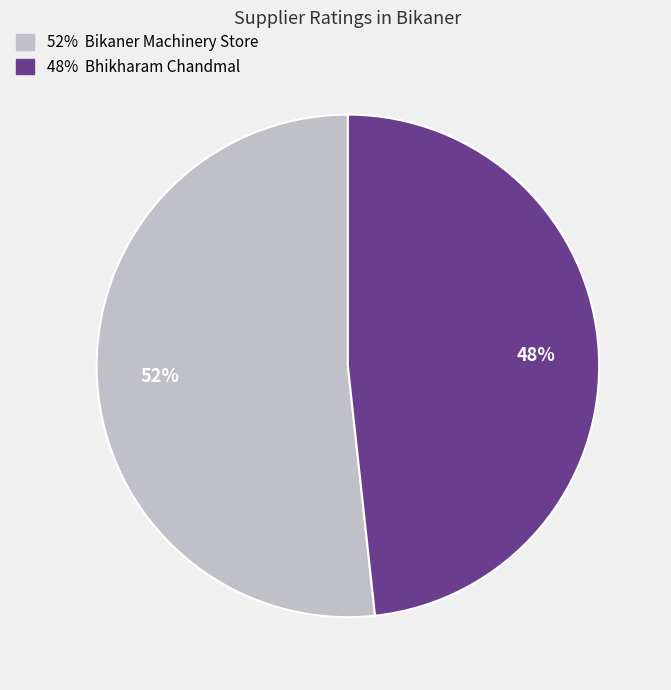

How many slices are in this pie chart?

2